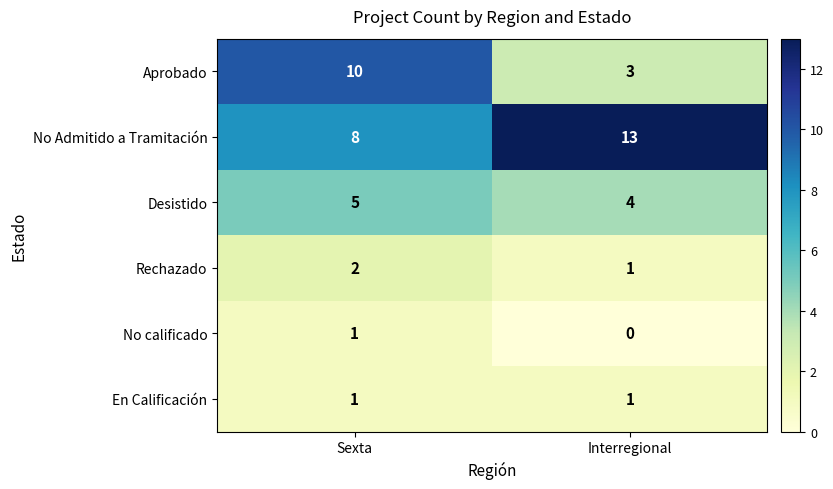

Reading right to left, list all the values displayed in this chart.

Aprobado: Interregional=3	Sexta=10
No Admitido a Tramitación: Interregional=13	Sexta=8
Desistido: Interregional=4	Sexta=5
Rechazado: Interregional=1	Sexta=2
No calificado: Interregional=0	Sexta=1
En Calificación: Interregional=1	Sexta=1